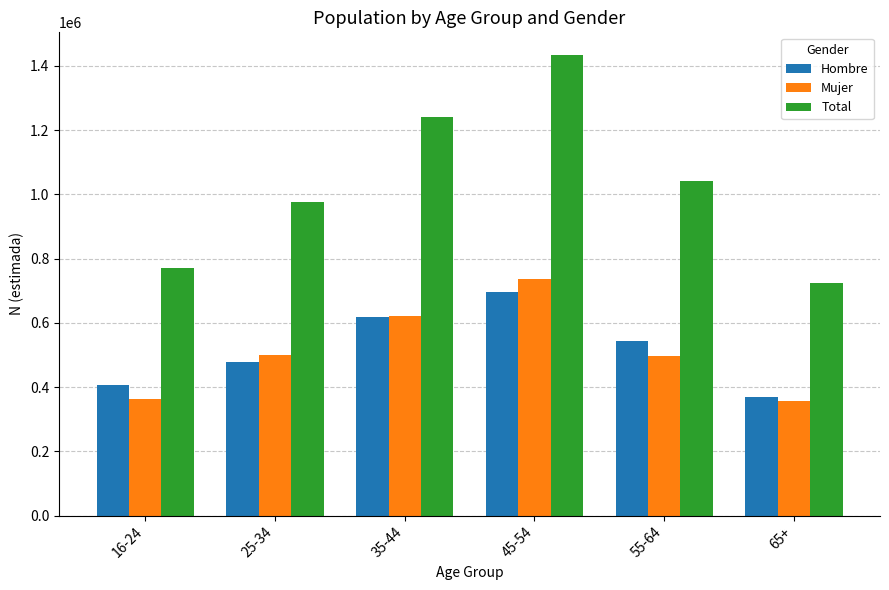

What is the difference between the Total values at 35-44 and 55-64?

198513